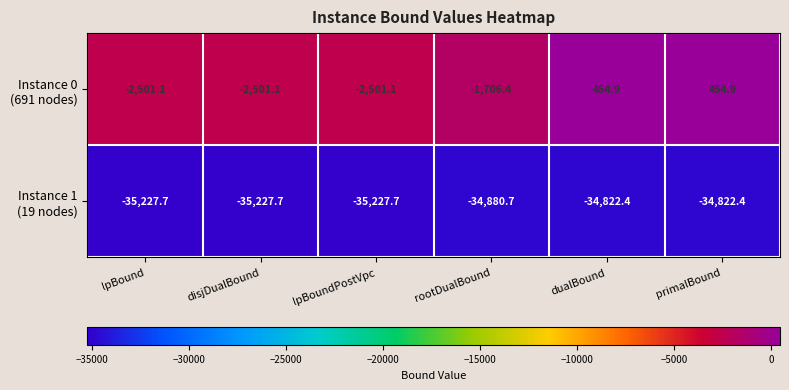

What is the total value across all series at lpBoundPostVpc?

-37728.8